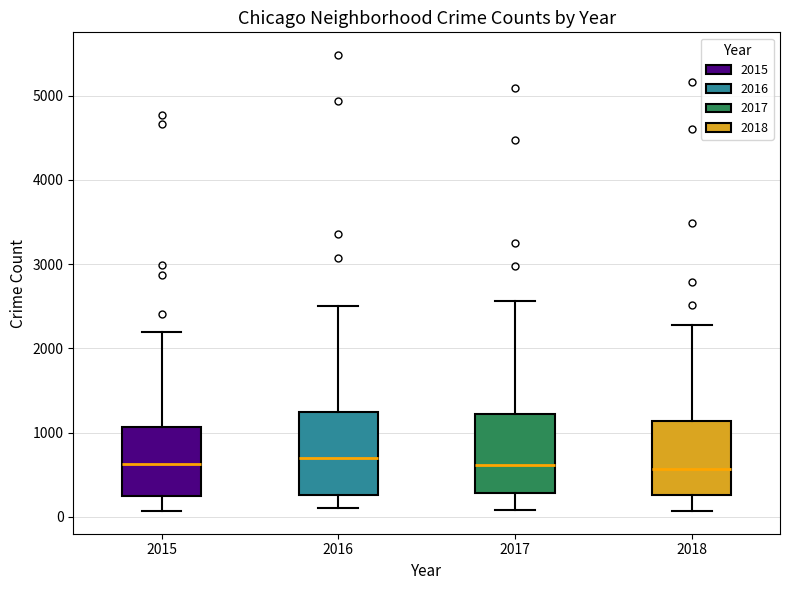

Where does the lower whisker of the box at x = 2018 end on the y-axis? The values are not printed on the chart, so give them approximately, as read against the axis.

100